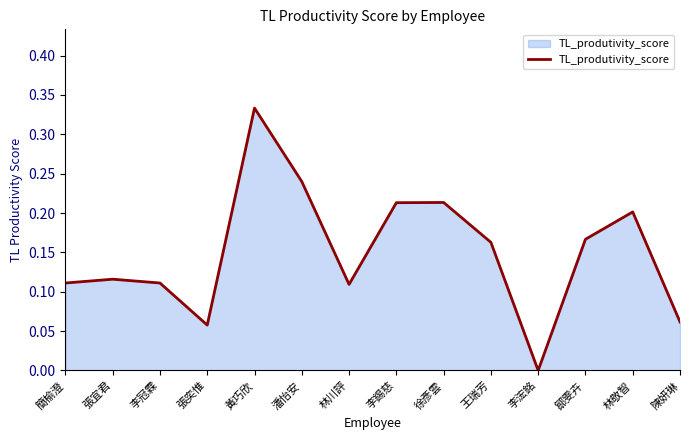

Which category has the lowest value across all series?

李浤銘